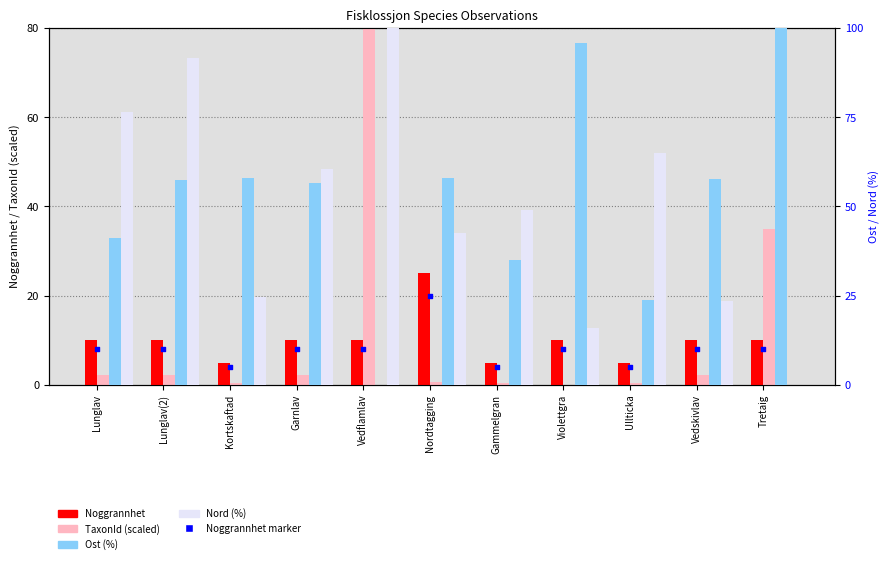

Which series contains the highest Y value?

Ost (%)